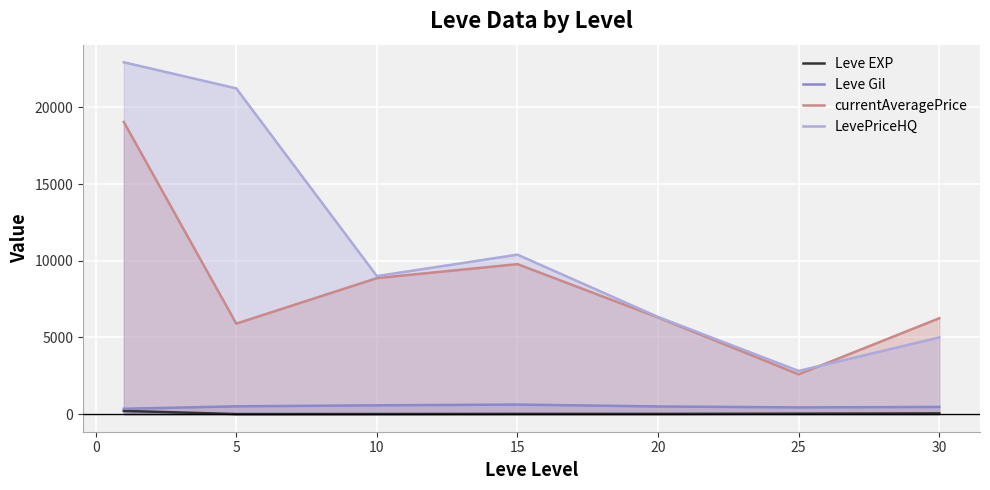

What is the average value of the Leve EXP series?

47.0